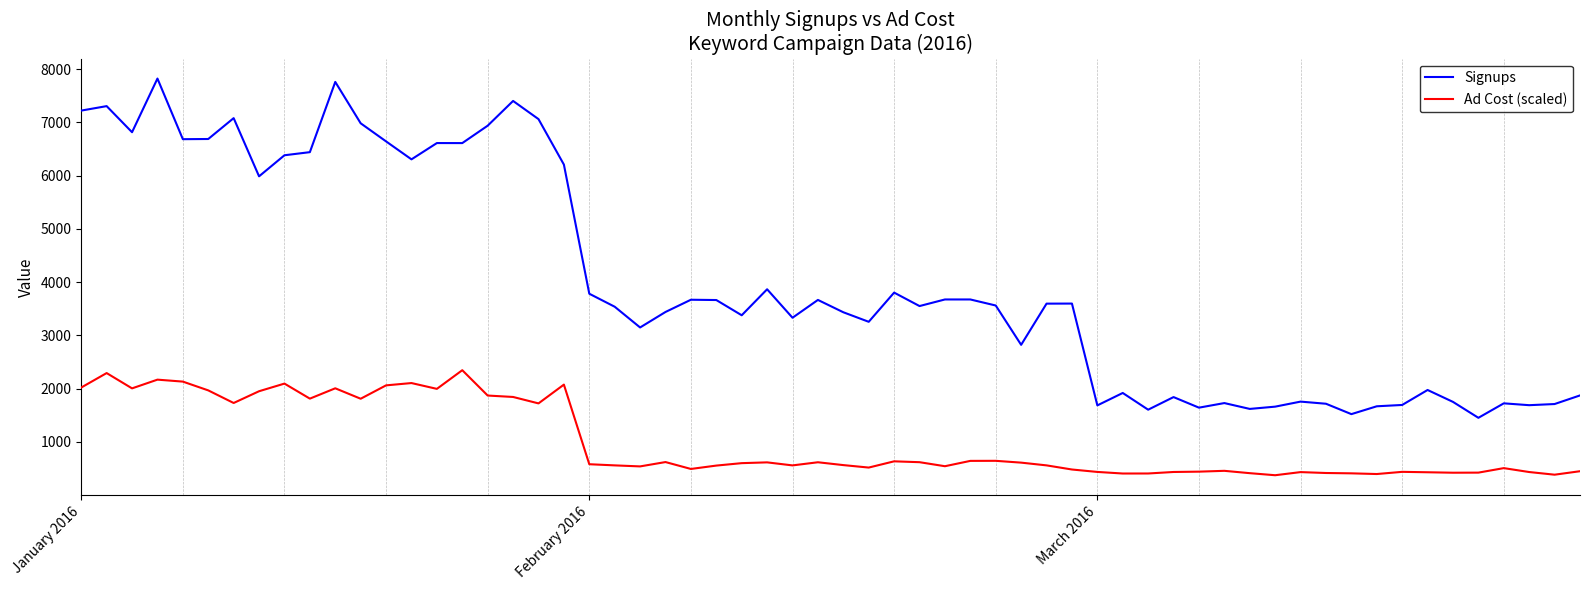

What is the lowest value of the Ad Cost (scaled) series?

374.8